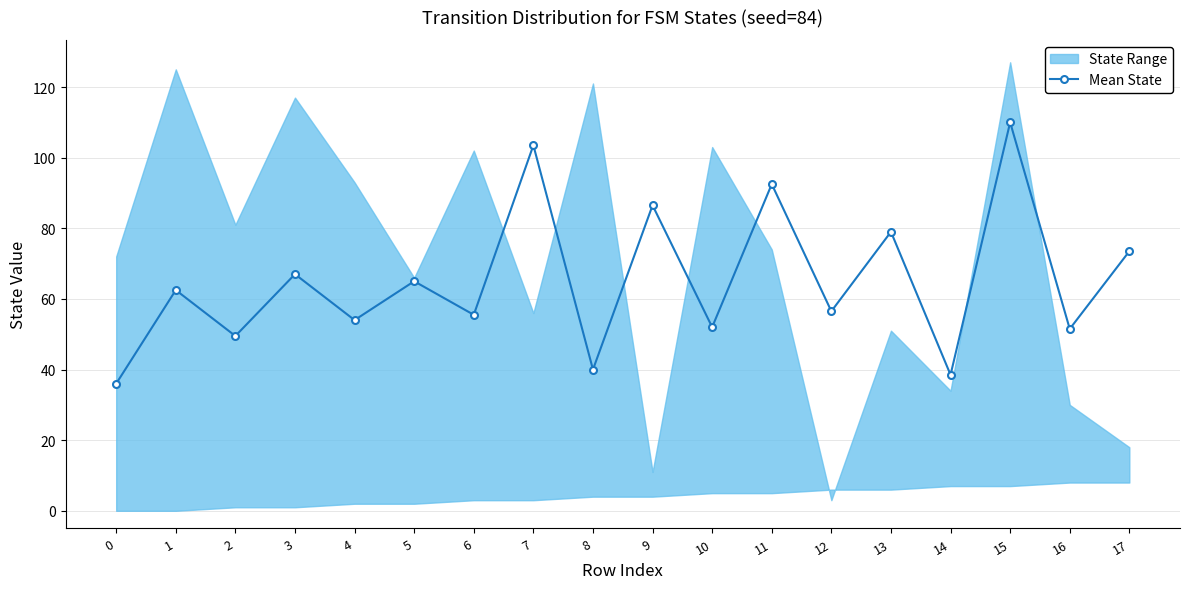

What is the difference between the values at 9 and 1?

24.0